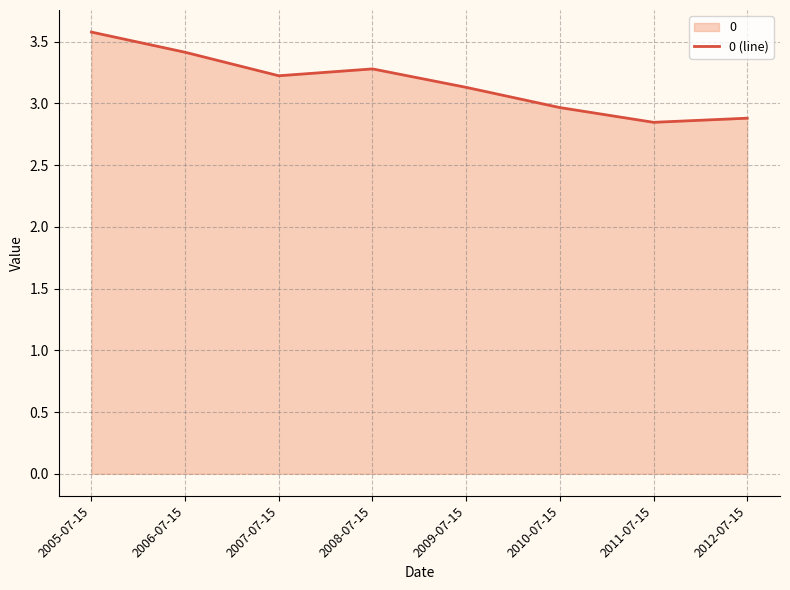

What is the minimum value shown in the chart?

2.8